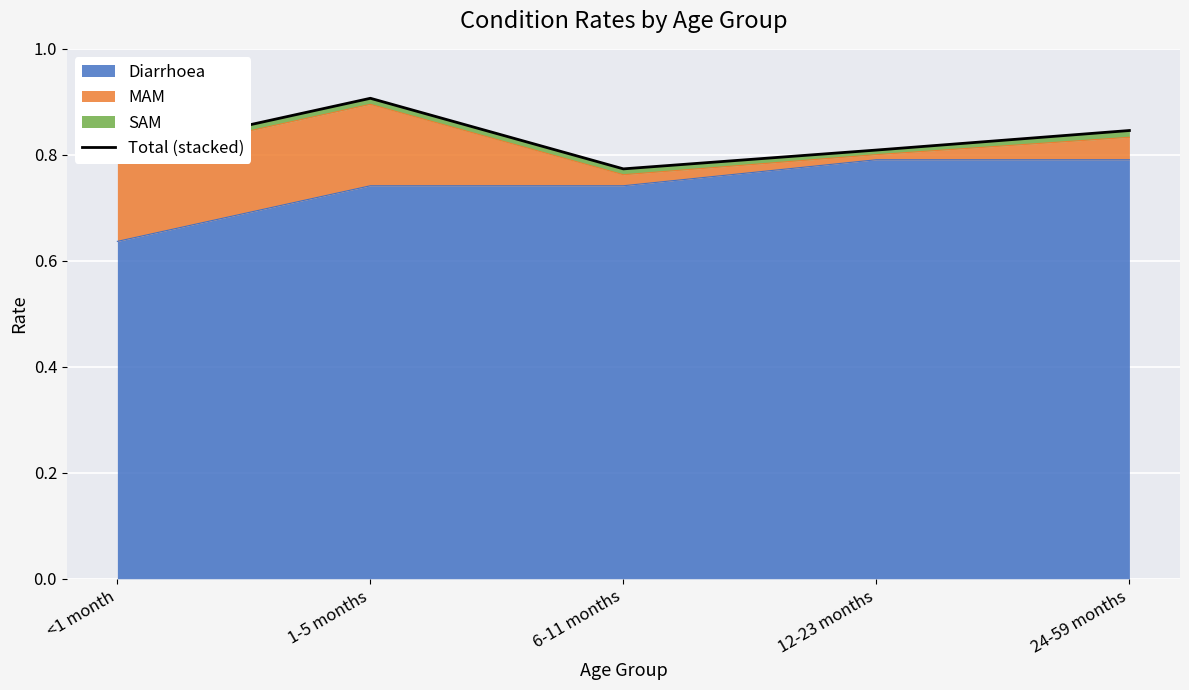

True or false: the data has more than 2 interior local peaks.

False